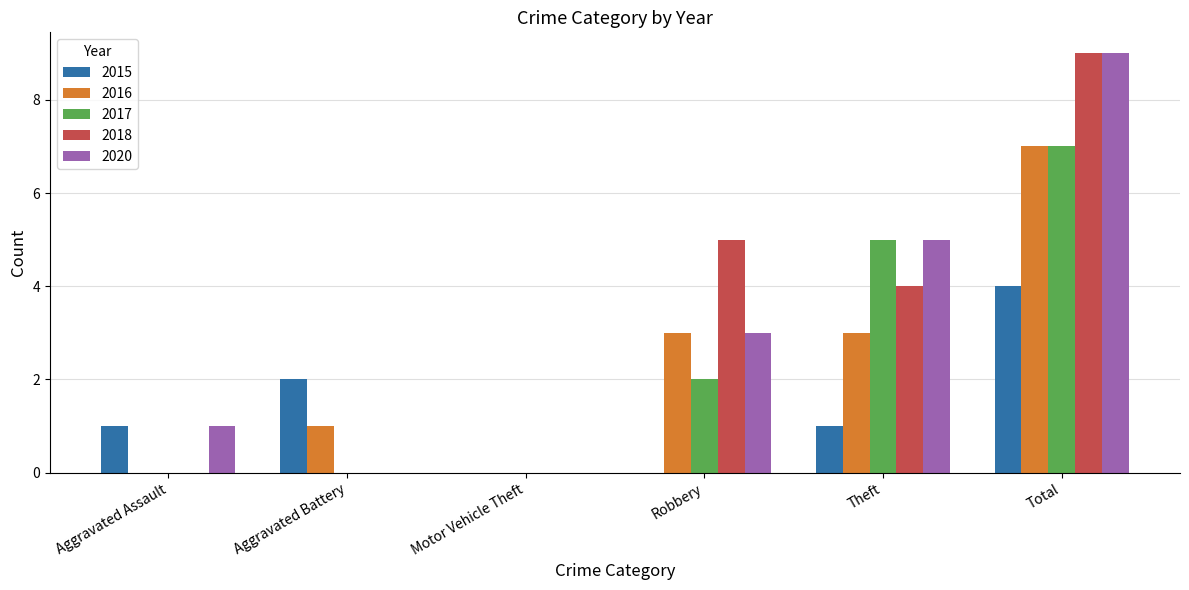

How many series are shown in this chart?

5